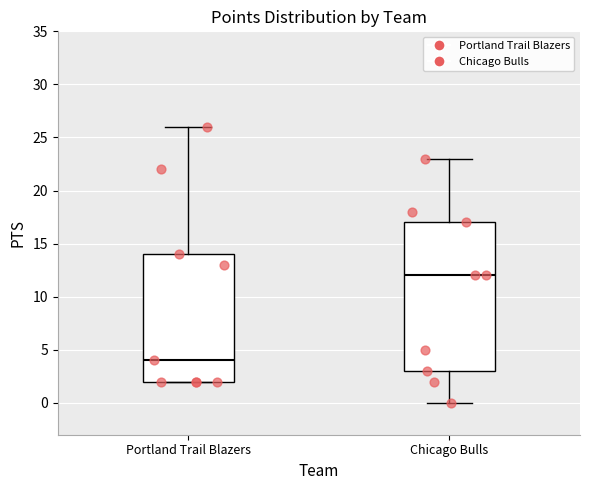

Where does the lower whisker of the box for Chicago Bulls end on the y-axis? The values are not printed on the chart, so give them approximately, as read against the axis.

0